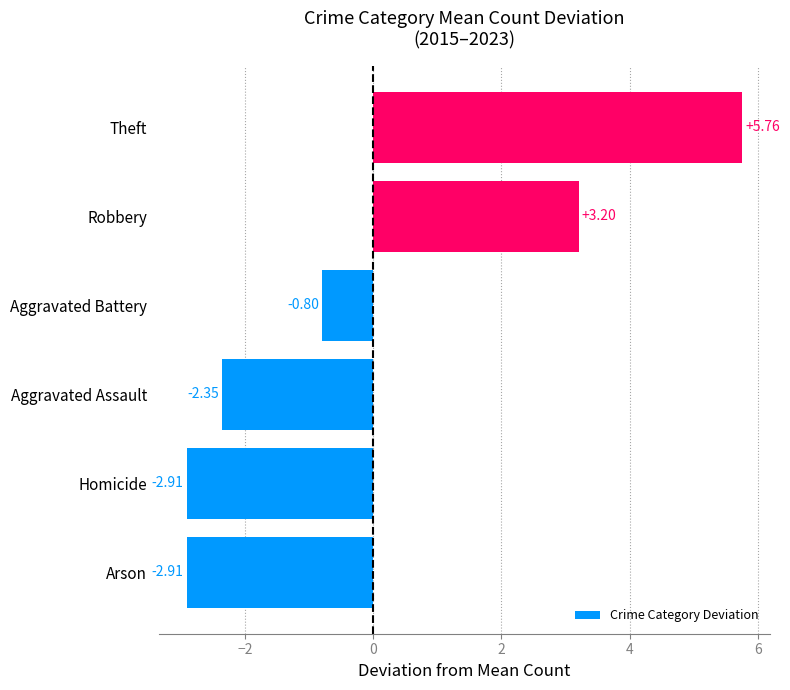

Are the bars horizontal?

Yes